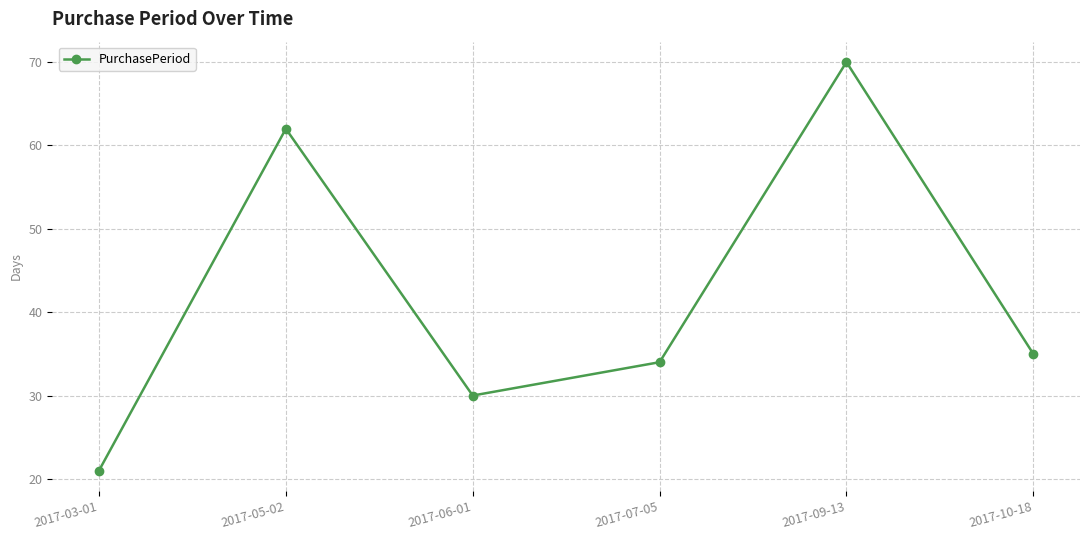

At which label does the data first exceed 35?

2017-05-02